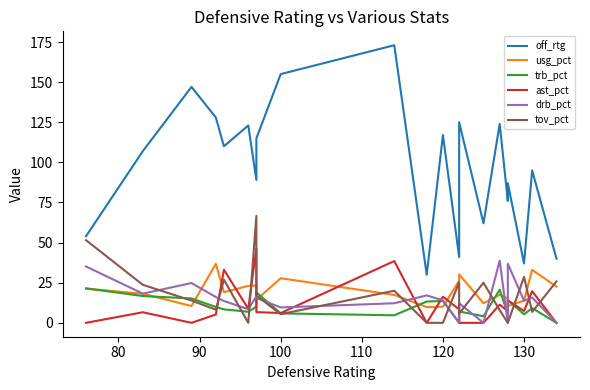

What is the value of the trb_pct point at the 3rd from the left?

15.2